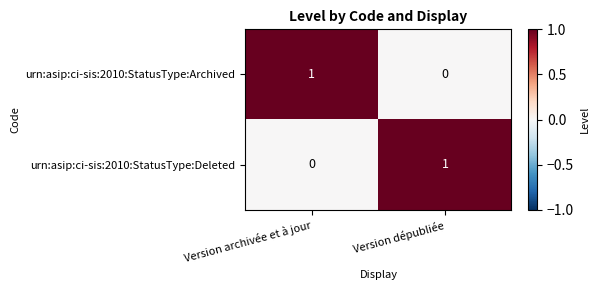

The urn:asip:ci-sis:2010:StatusType:Archived series shows 0 at Version dépubliée. True or false?

True